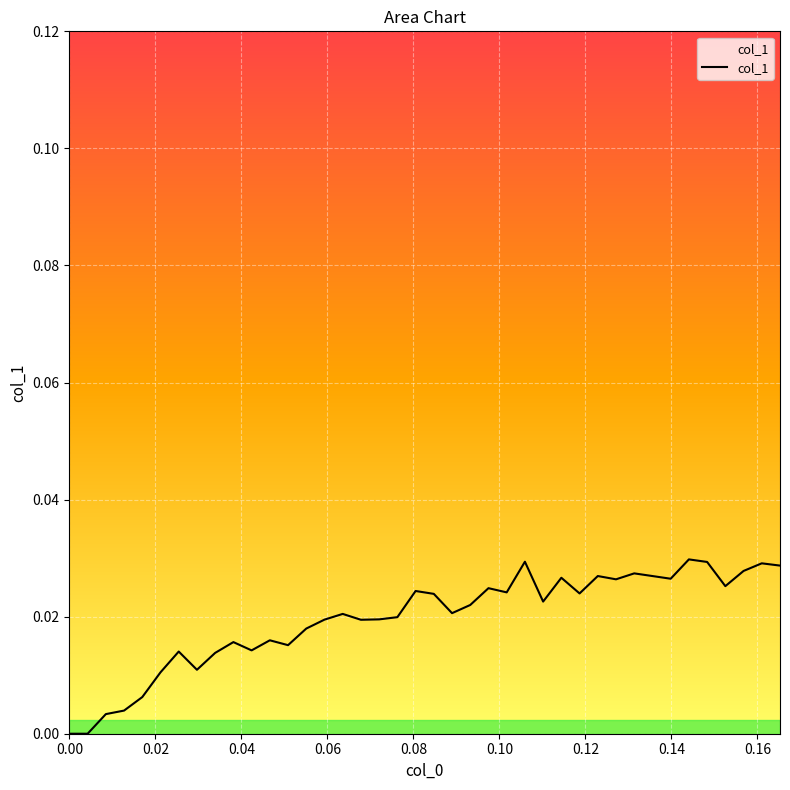

Is this an area chart (filled region under the line)?

No